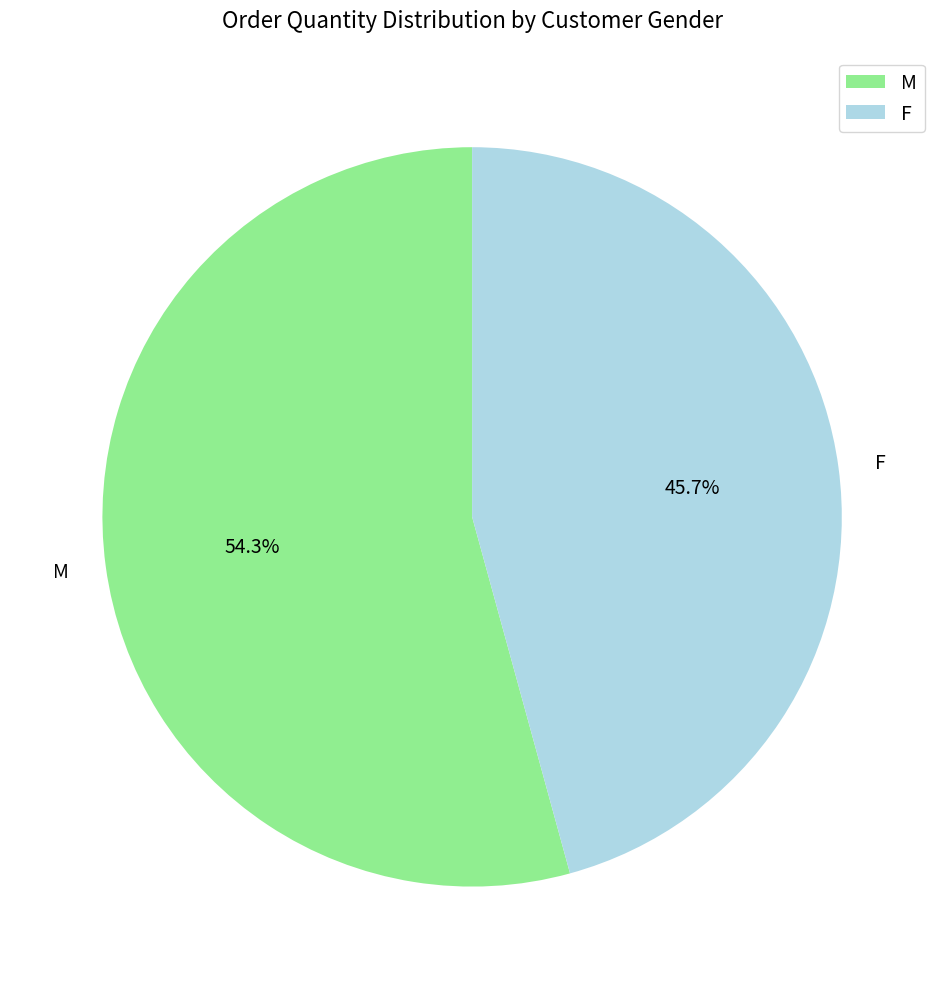

Rank the categories by value from highest to lowest.

M, F